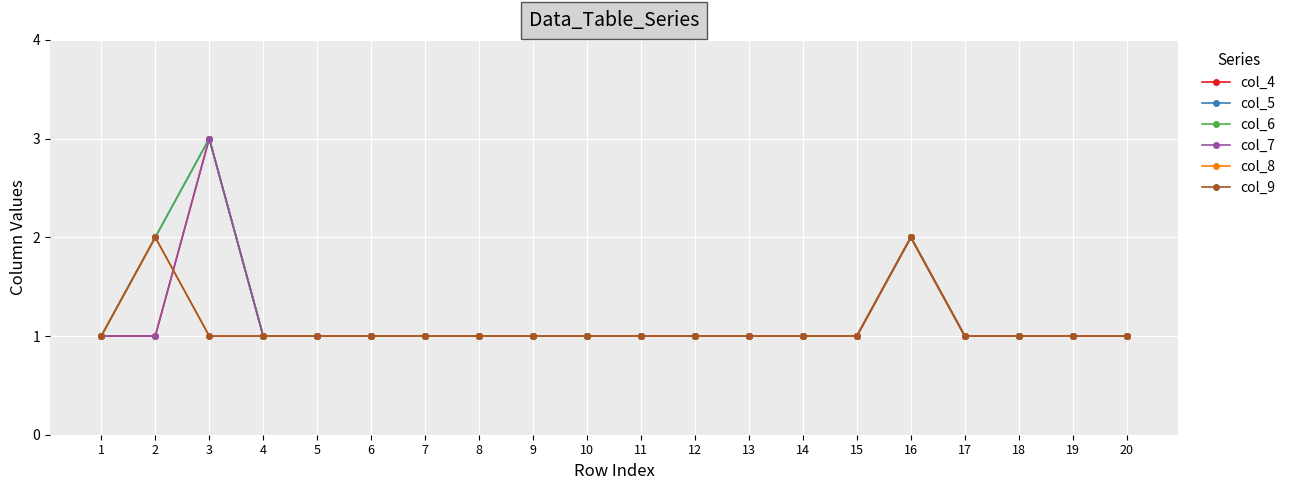

What is the value of the col_7 point at the 4th from the left?

1